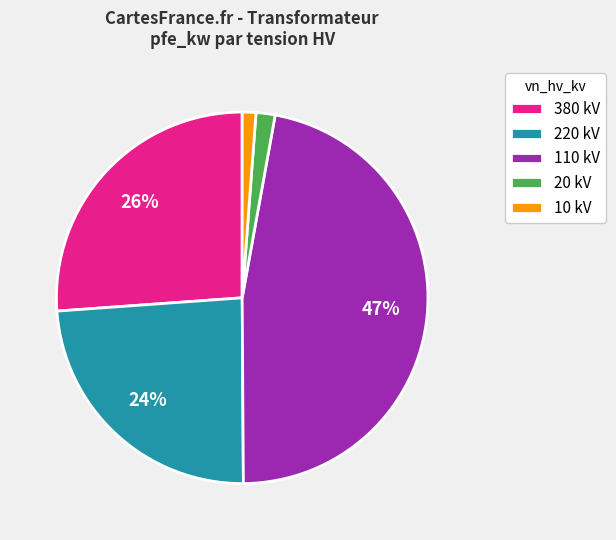

Do 20 kV and 110 kV together represent more than half of the pie?

No